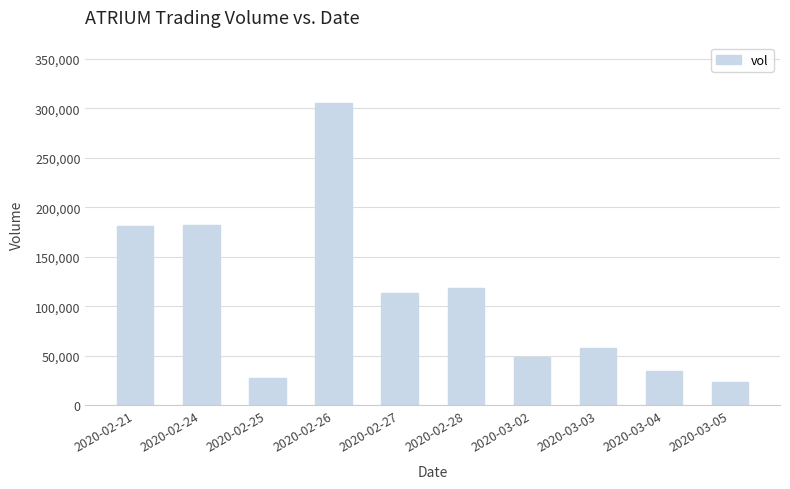

Which label corresponds to the largest value in the chart?

2020-02-26